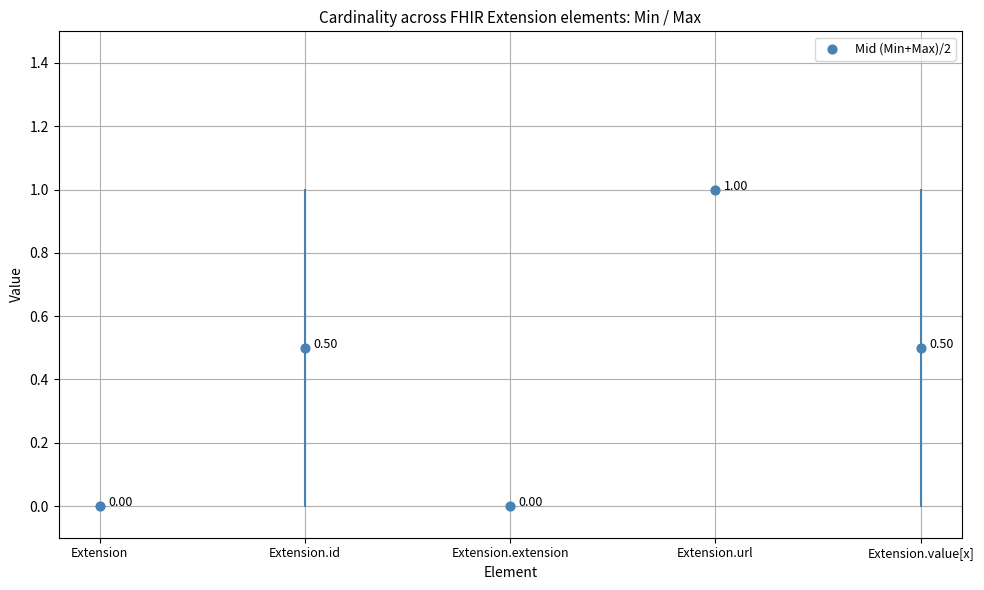

What is the average Y value?

0.4